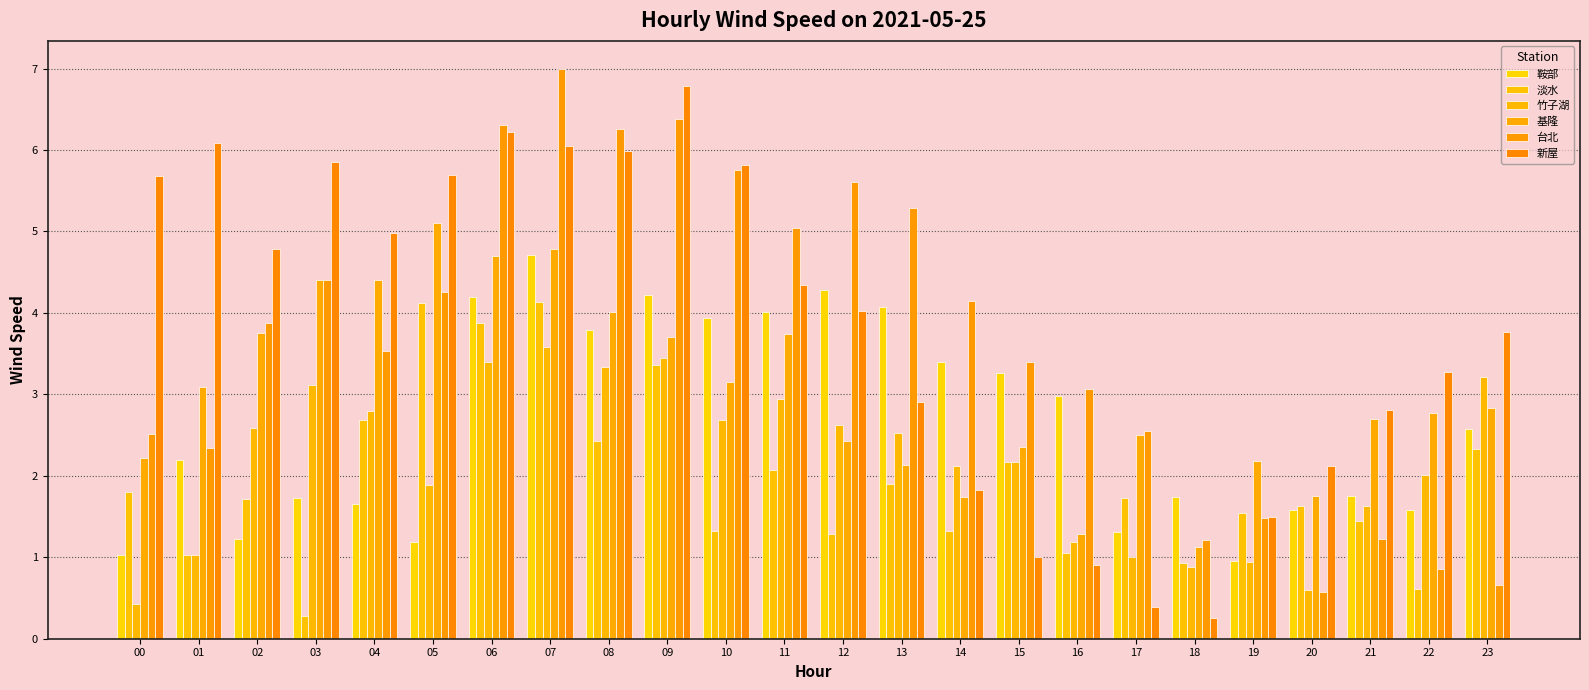

What is the value of the 基隆 bar at the 11th from the left?

3.2